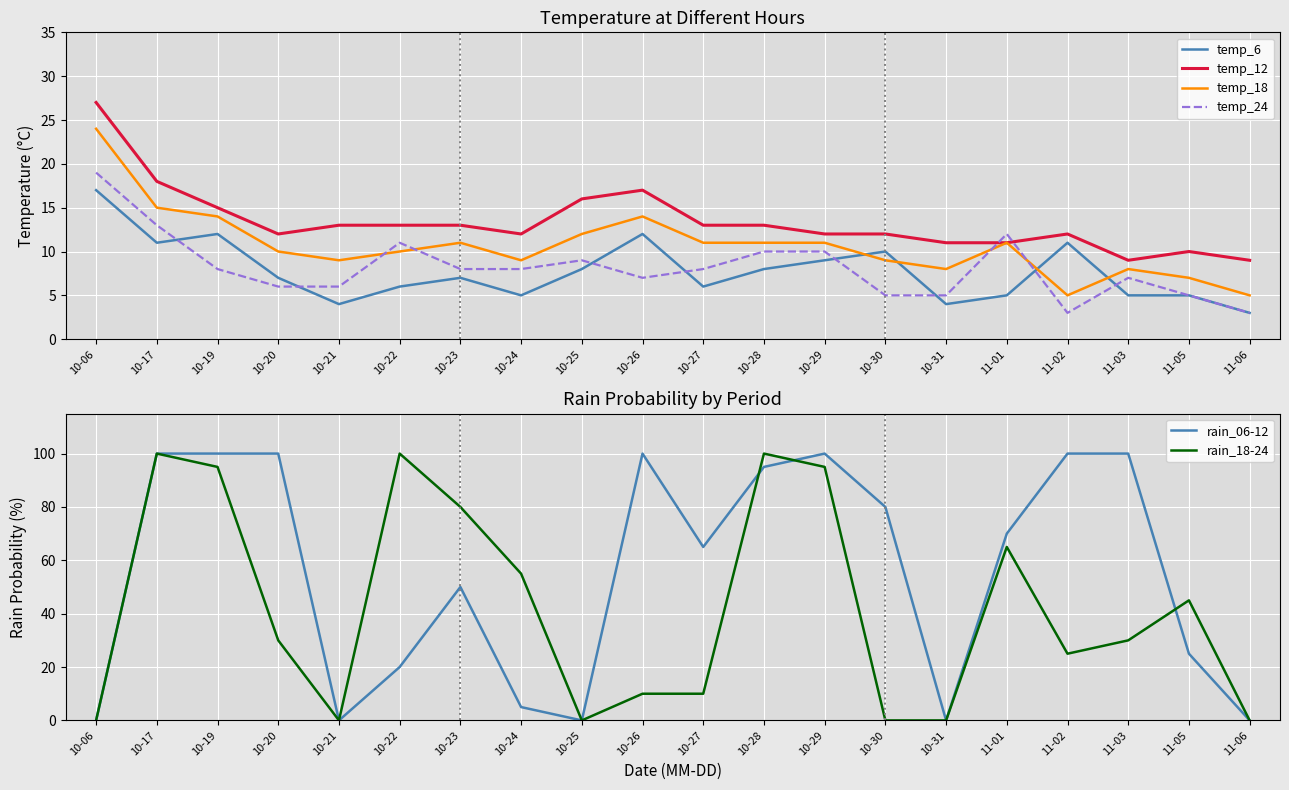

The rain_18-24 series shows 77 at 10-24. True or false?

False